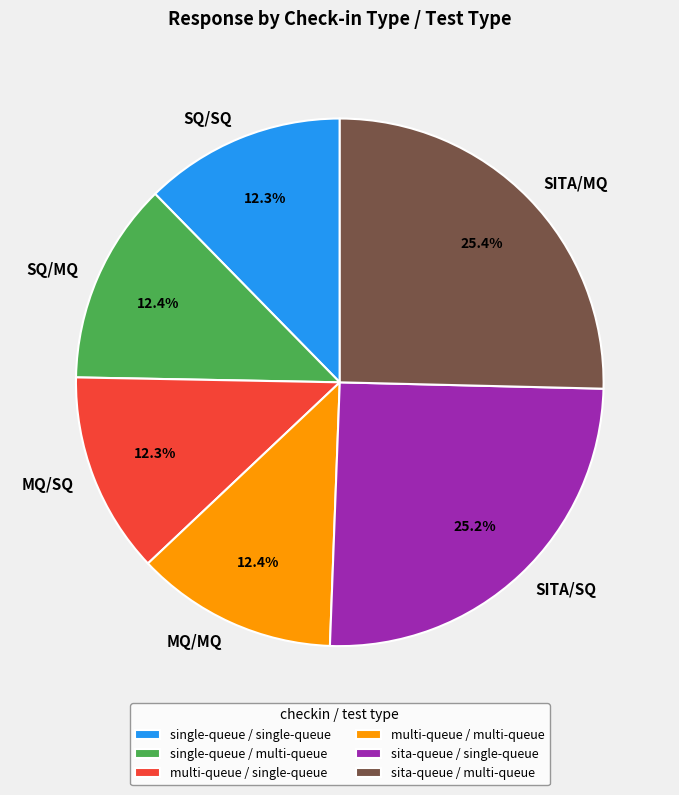

Between MQ/MQ and SITA/MQ, which is larger?

SITA/MQ